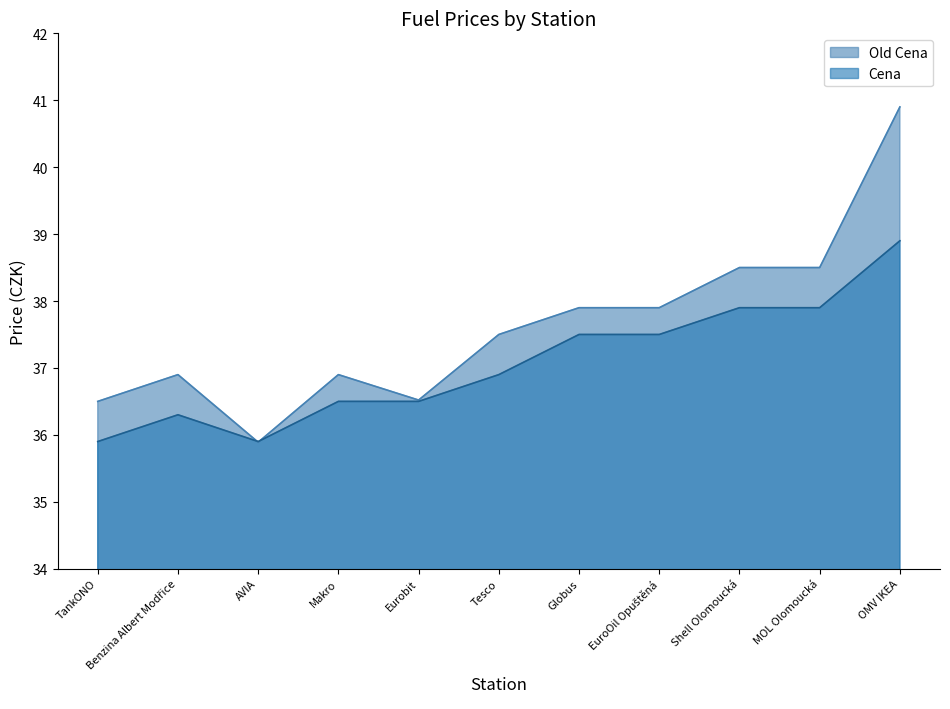

Reading left to right, list all the values displayed in this chart.

Old Cena: 36.5	36.9	35.9	36.9	36.5	37.5	37.9	37.9	38.5	38.5	40.9
Cena: 35.9	36.3	35.9	36.5	36.5	36.9	37.5	37.5	37.9	37.9	38.9